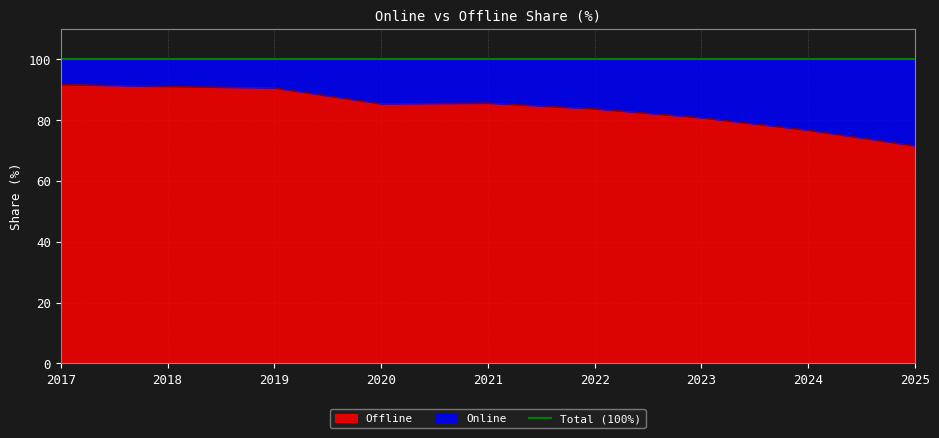

What is the ratio of the value at 2025 to the value at 2021?

0.8